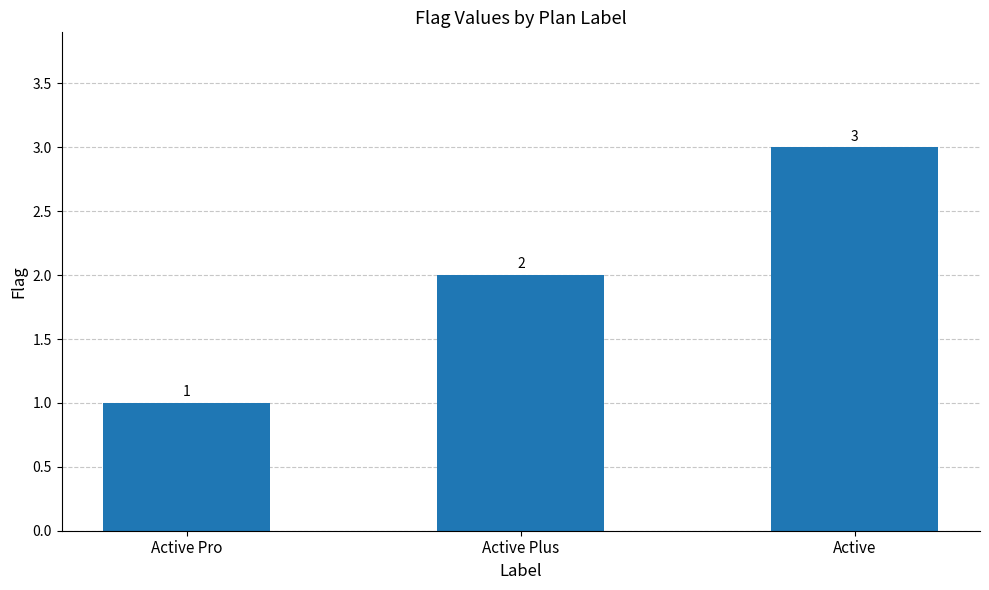

Approximately how many times larger is the value at Active Pro compared to Active Plus?

0.5